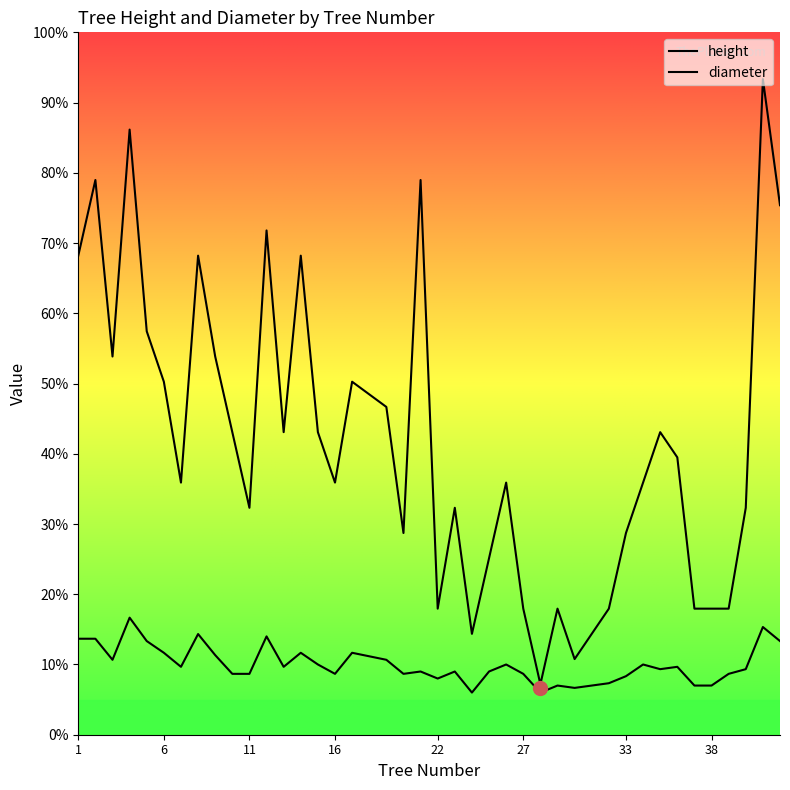

What are all the series names shown in the legend?

height, diameter